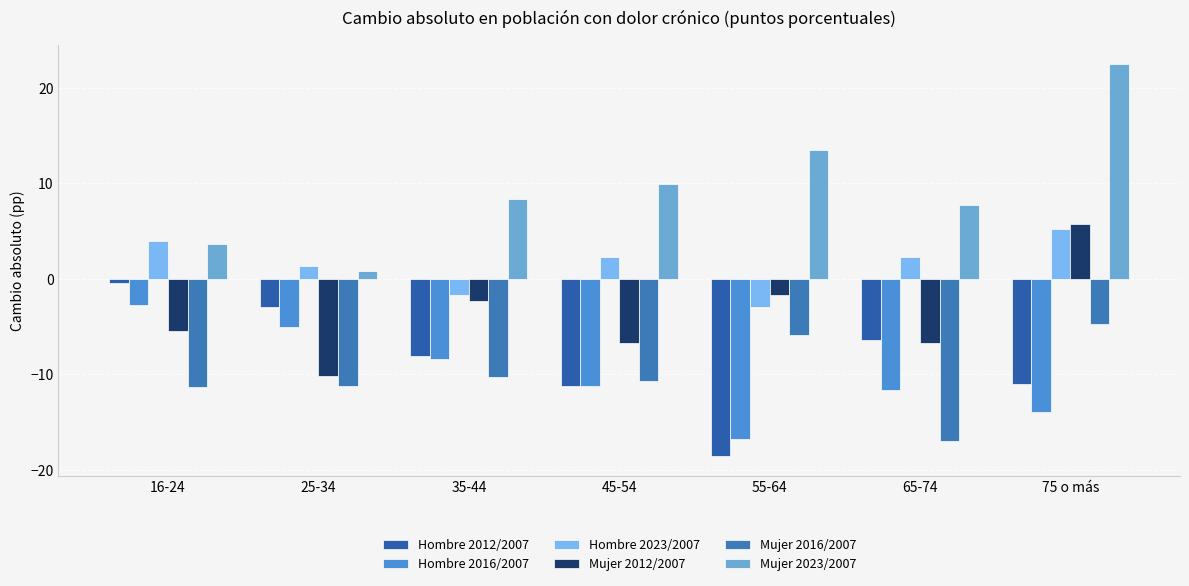

Rank the categories by Hombre 2016/2007 value from lowest to highest.

55-64, 75 o más, 65-74, 45-54, 35-44, 25-34, 16-24